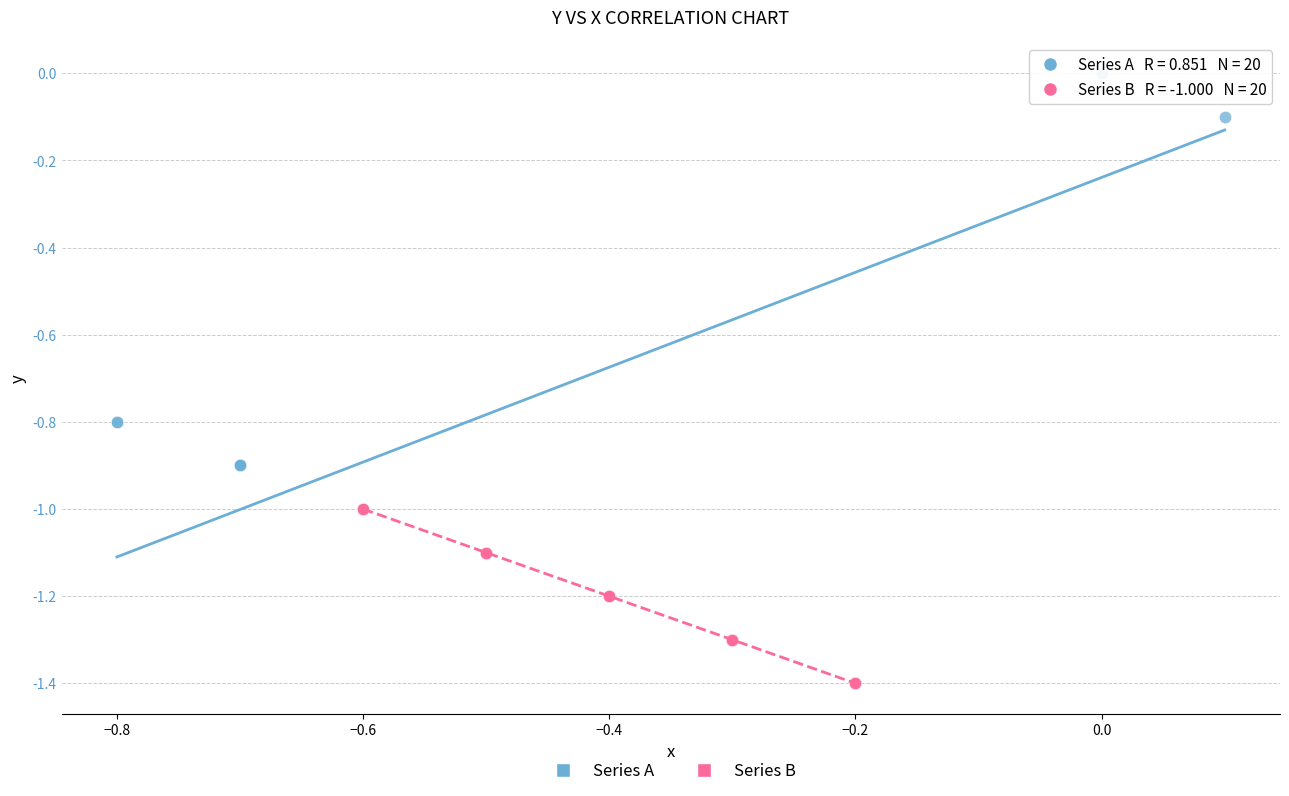

Which series reaches the minimum Y coordinate?

Series B